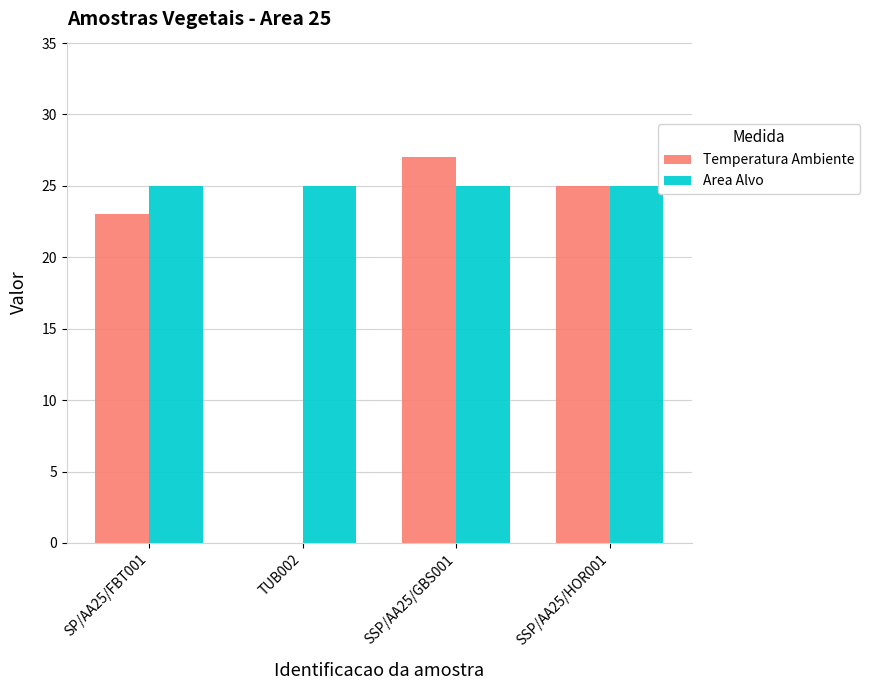

Which series has the largest total across all categories?

Area Alvo